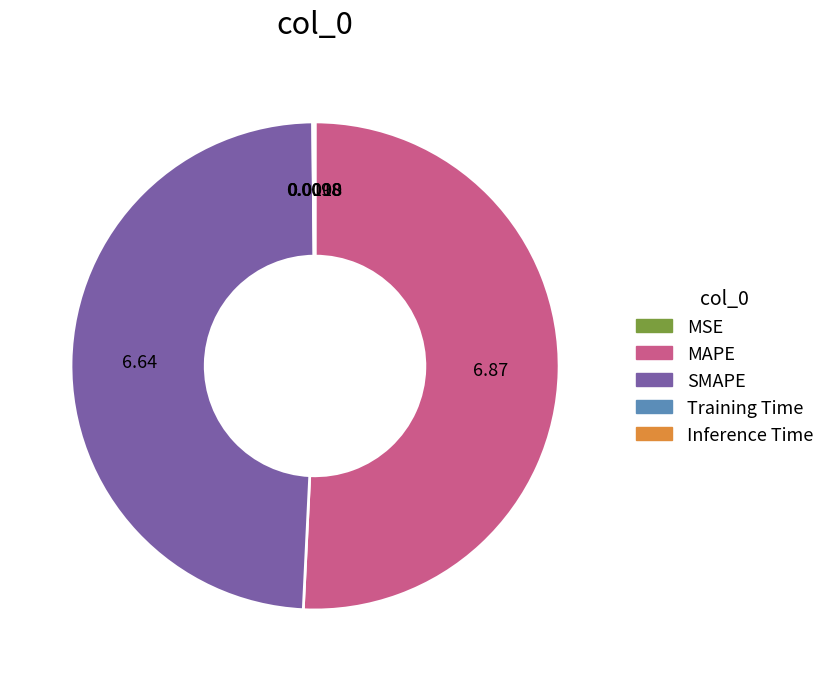

Which category has the biggest portion of the pie?

MAPE